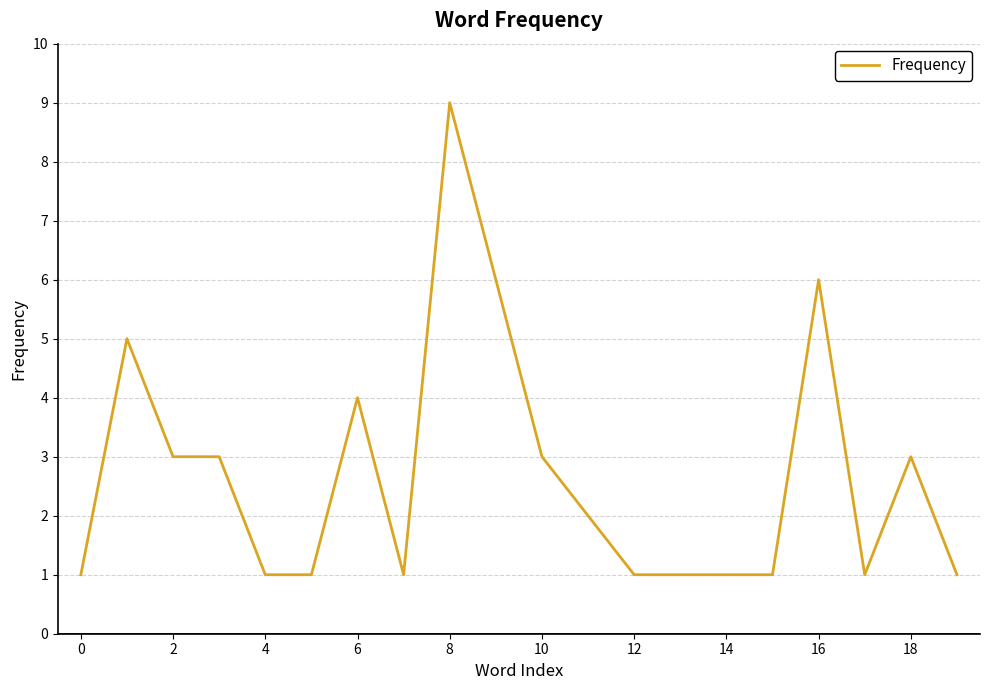

What is the greatest value displayed?

9